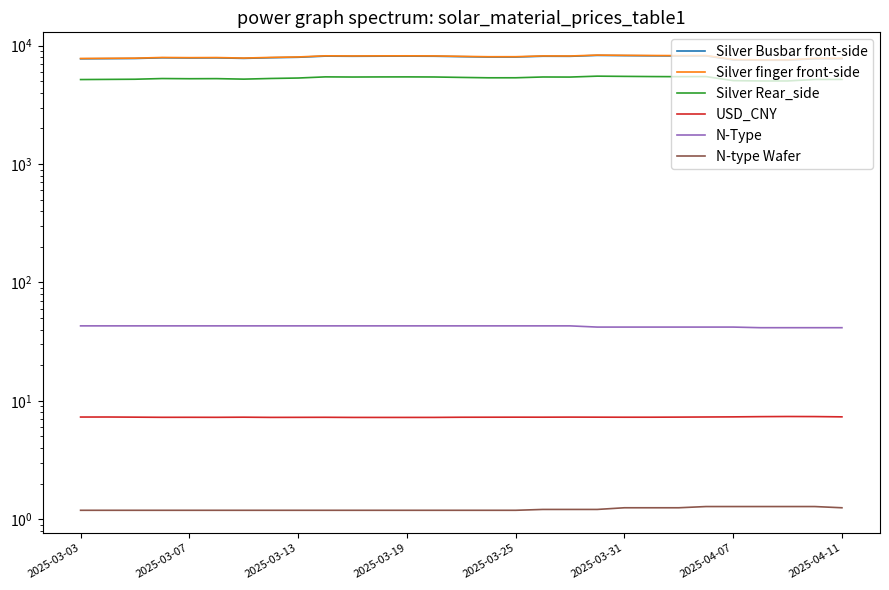

In Silver finger front-side, how many points are higher than both neighbors (excluding endpoints)?

7